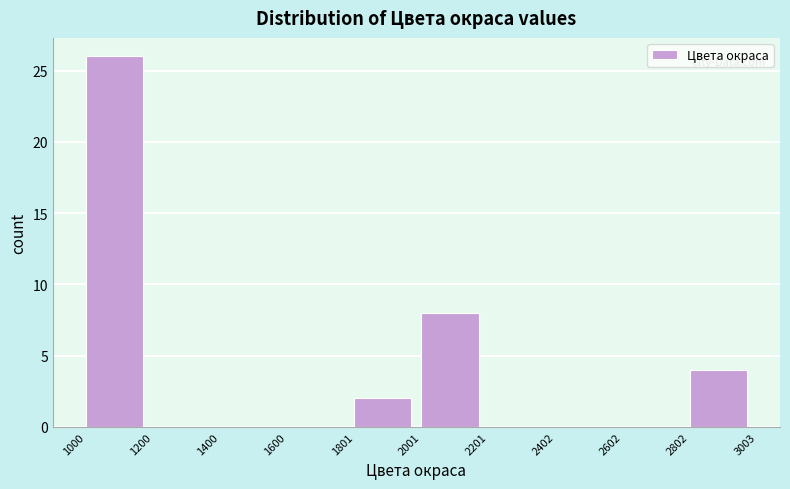

Reading left to right, transcribe this chart: for each bar, give the range it covers on the x-axis and its height. The values are not printed on the chart, so give them approximately, as read against the axis.

1000 to 1200: 26
1200 to 1400: 0
1400 to 1600: 0
1600 to 1801: 0
1801 to 2001: 2
2001 to 2201: 8
2201 to 2402: 0
2402 to 2602: 0
2602 to 2802: 0
2802 to 3003: 4